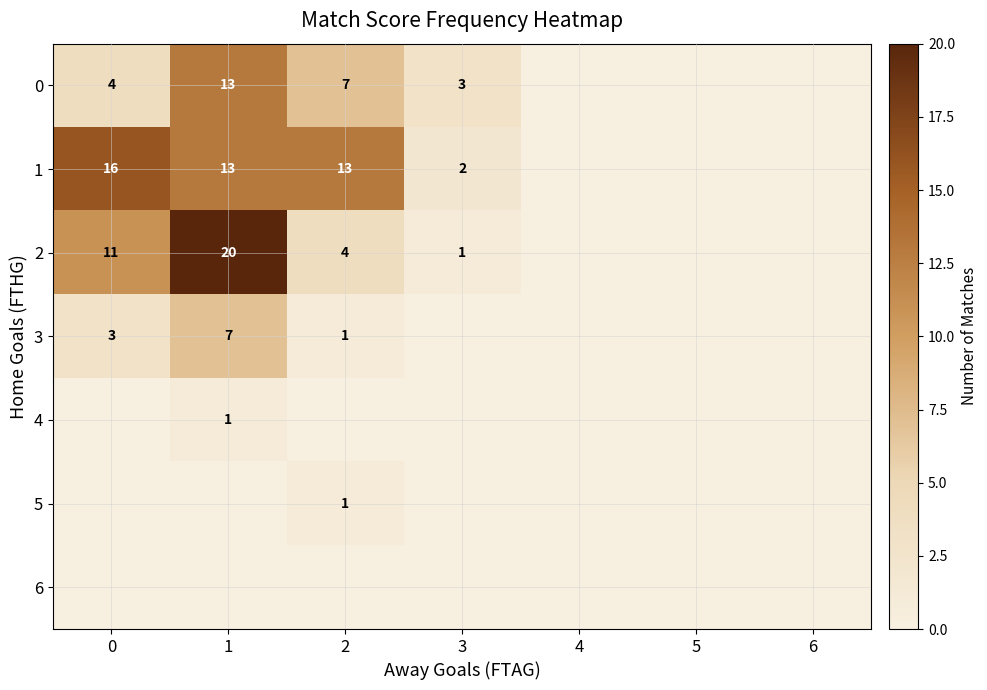

The 1 series shows 13 at 2. True or false?

True